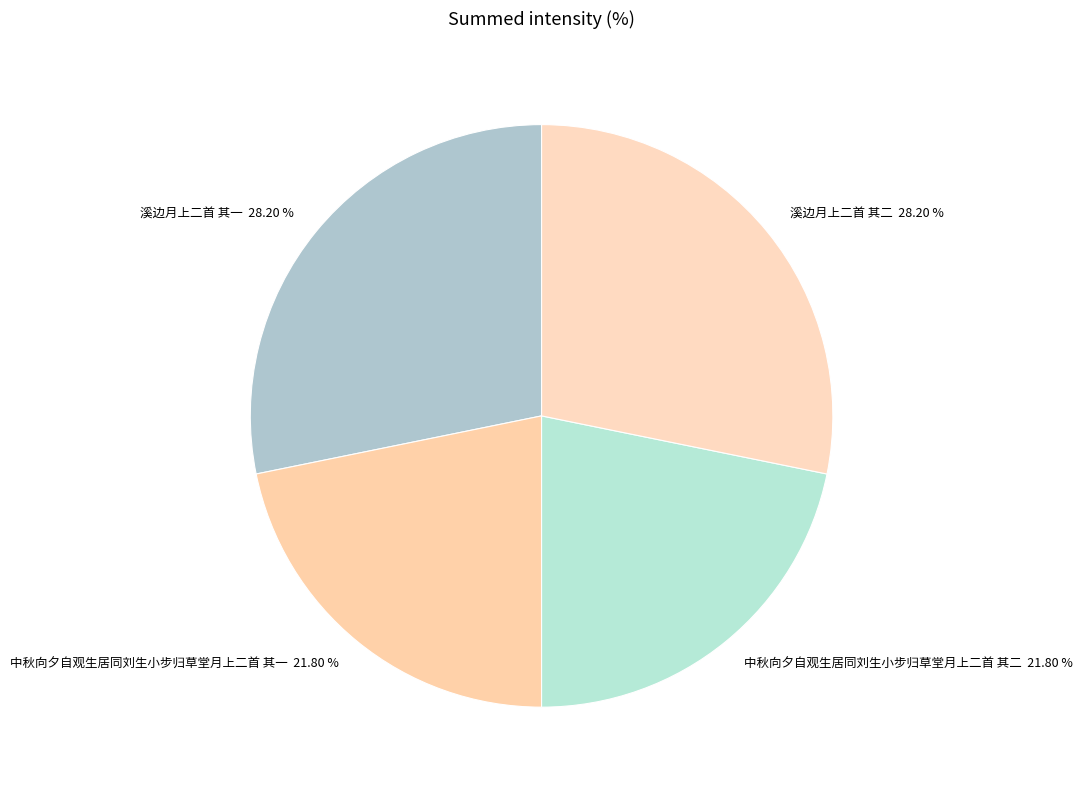

Which has a higher value, 中秋向夕自观生居同刘生小步归草堂月上二首 其二 or 溪边月上二首 其一?

溪边月上二首 其一